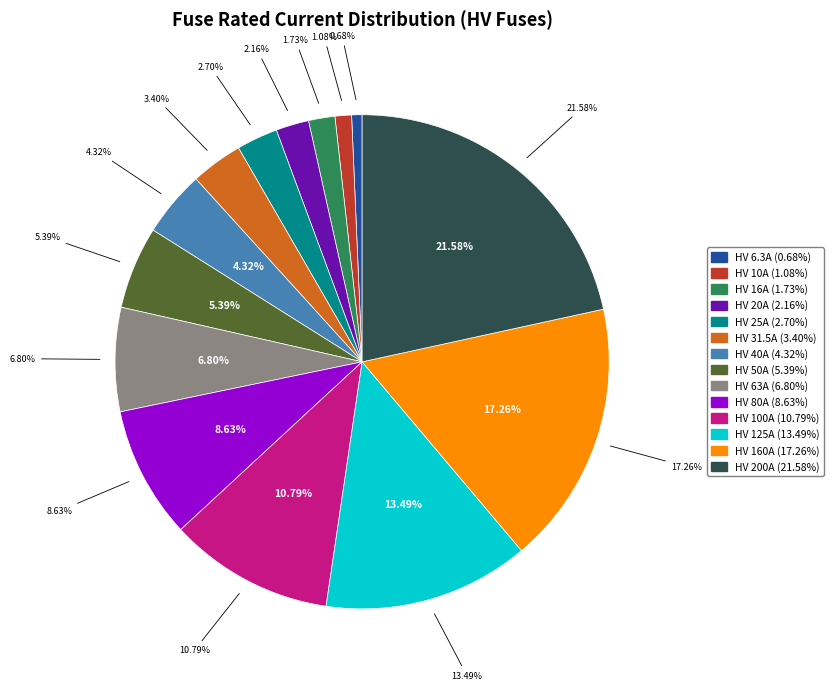

Between HV 160A and HV 50A, which is larger?

HV 160A